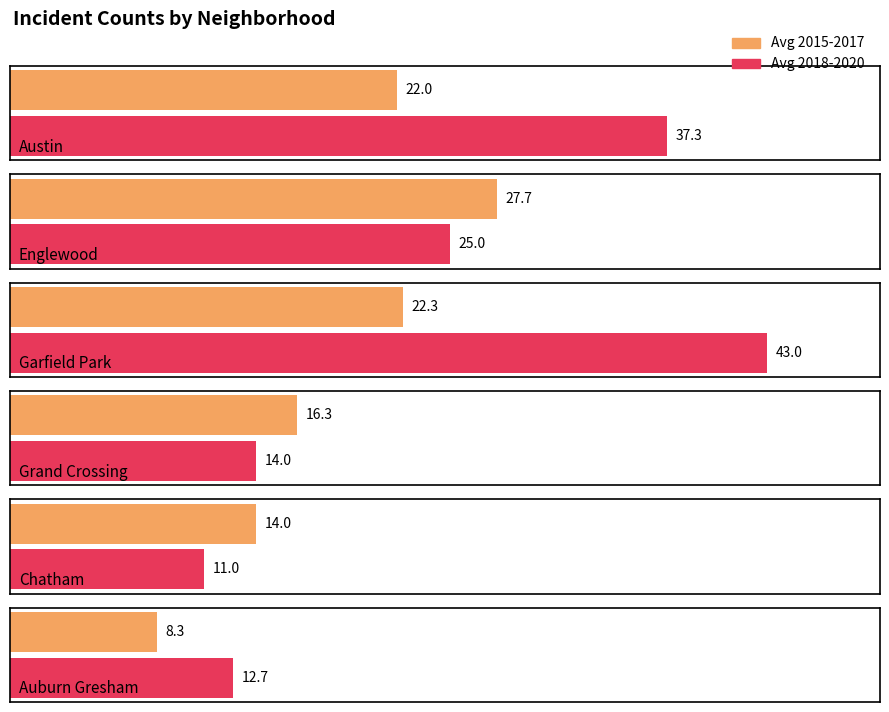

Which series has the largest total across all categories?

2020